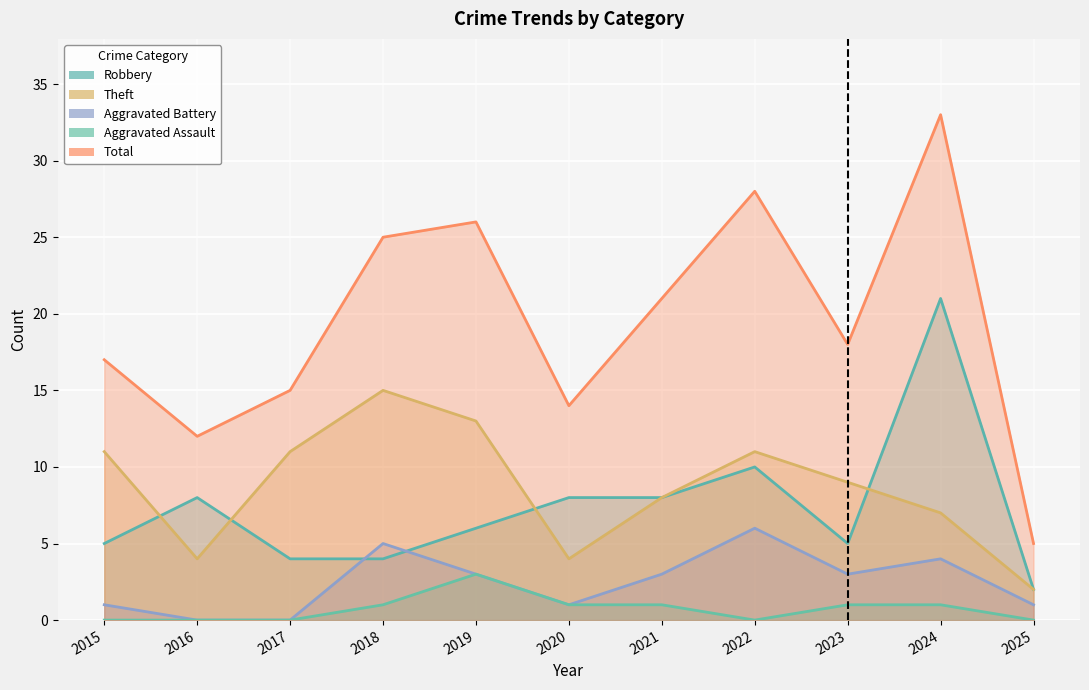

List the labels in order of Aggravated Battery value, smallest first.

2016, 2017, 2015, 2020, 2025, 2019, 2021, 2023, 2024, 2018, 2022